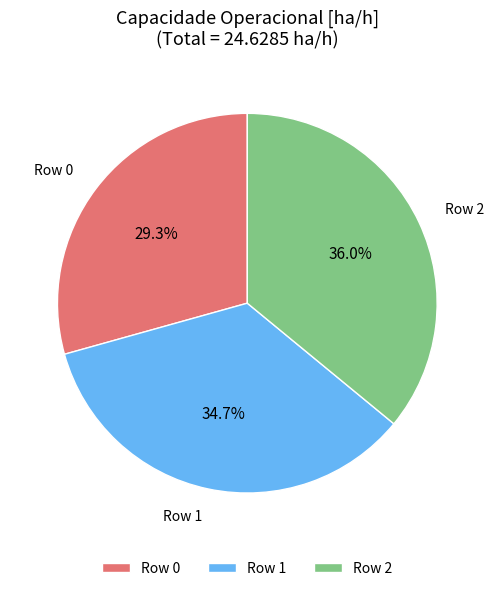

Which has a higher value, Row 0 or Row 1?

Row 1